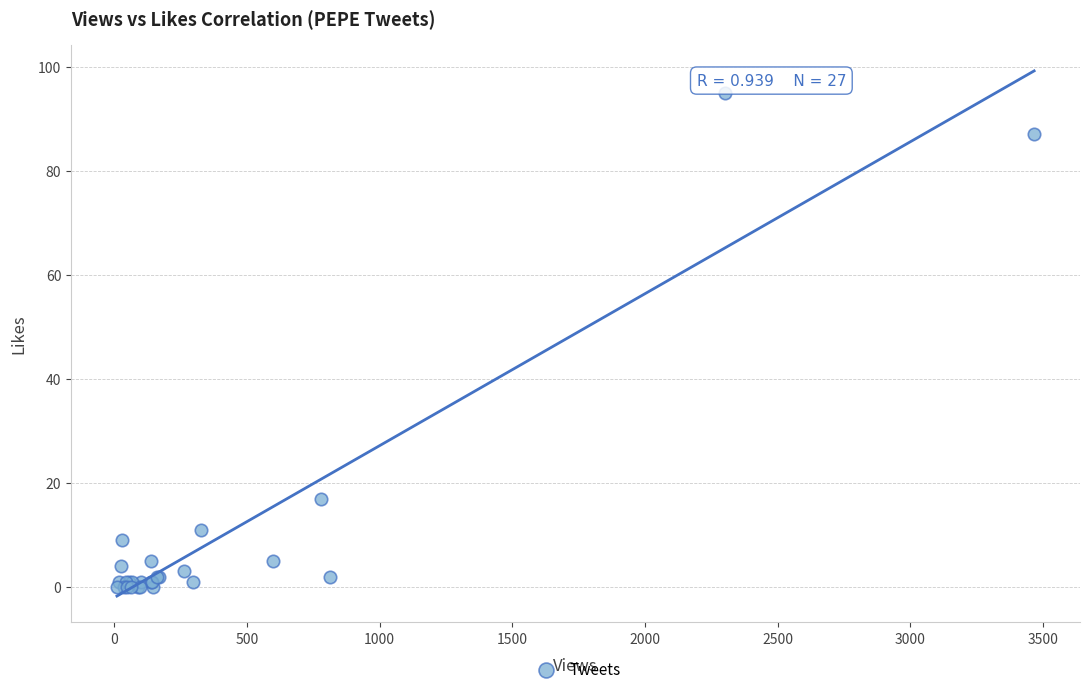

What Y value in the scatter plot is closest to 47?

17